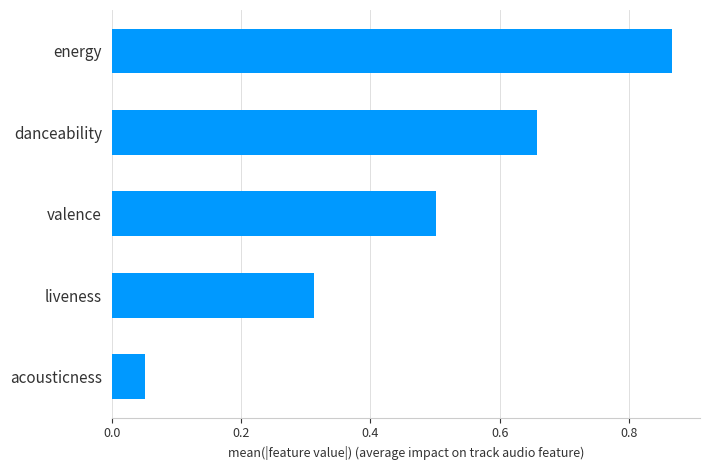

Is it true that the value at energy is 1.4?

False